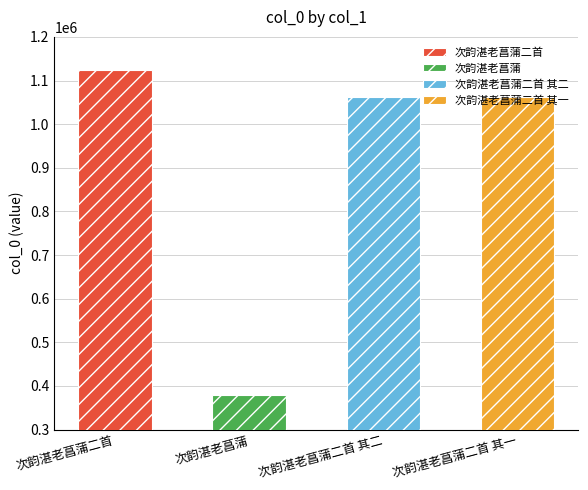

What is the value of the 1st bar from the left?

1124525